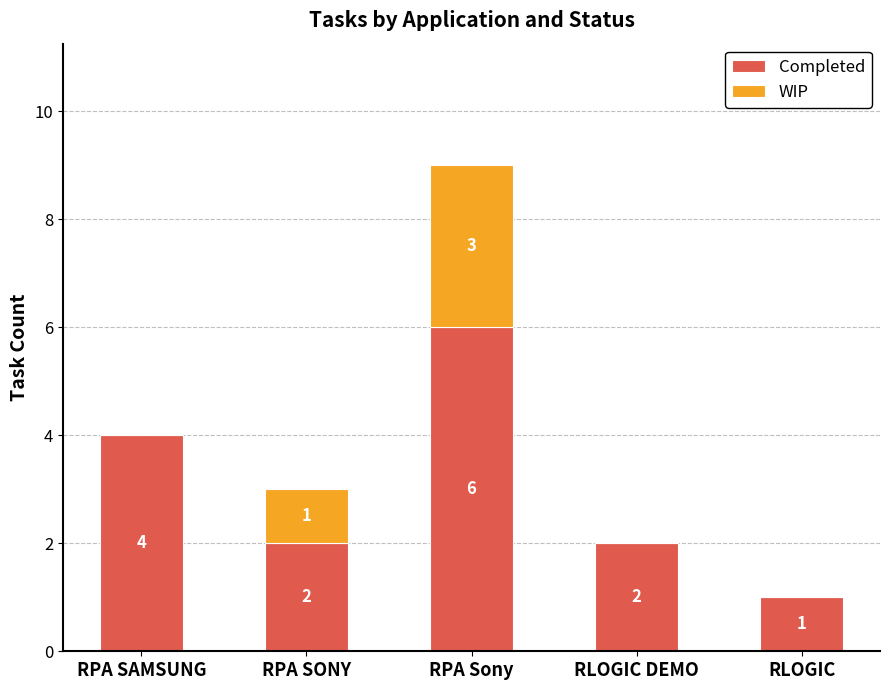

Does the chart contain stacked bars?

Yes